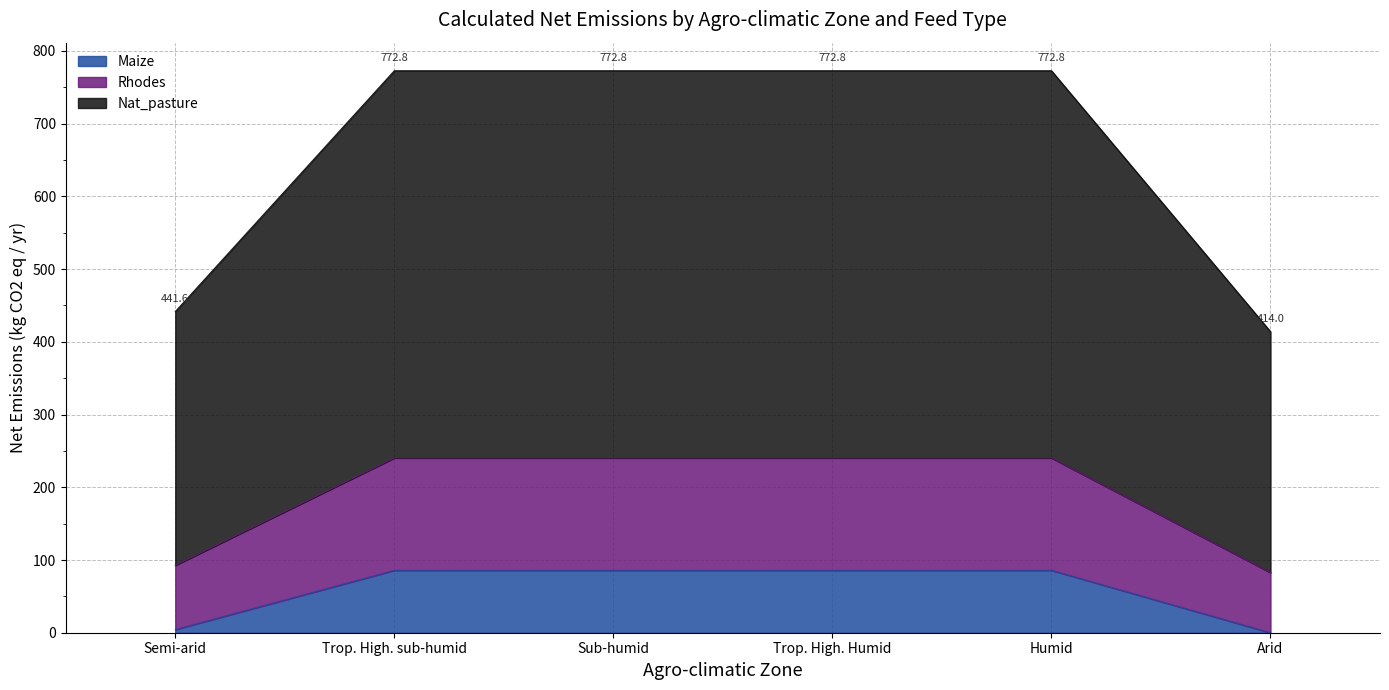

What is the highest value of the Maize series?

85.9